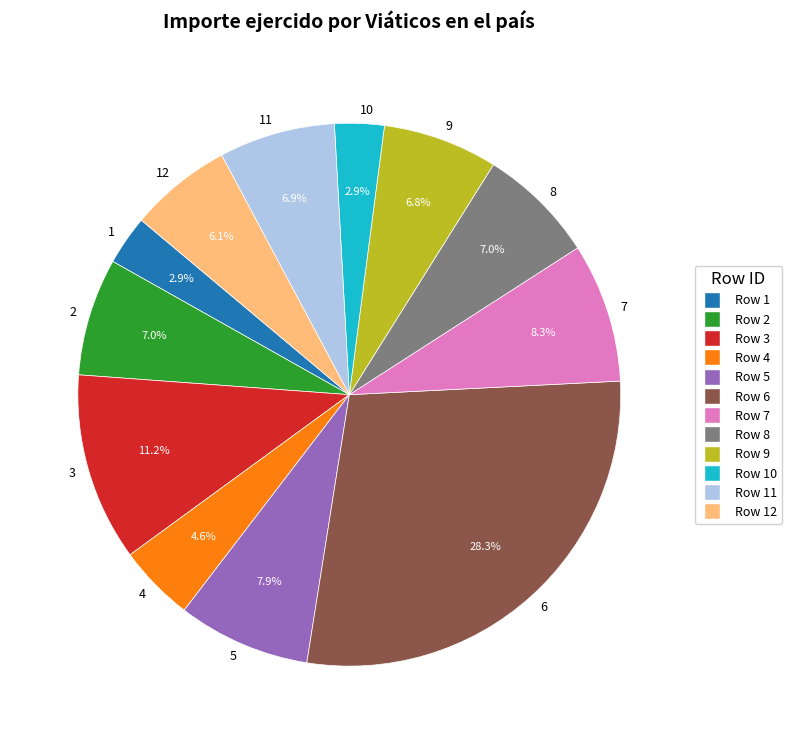

True or false: 12 accounts for 16% of the total.

False